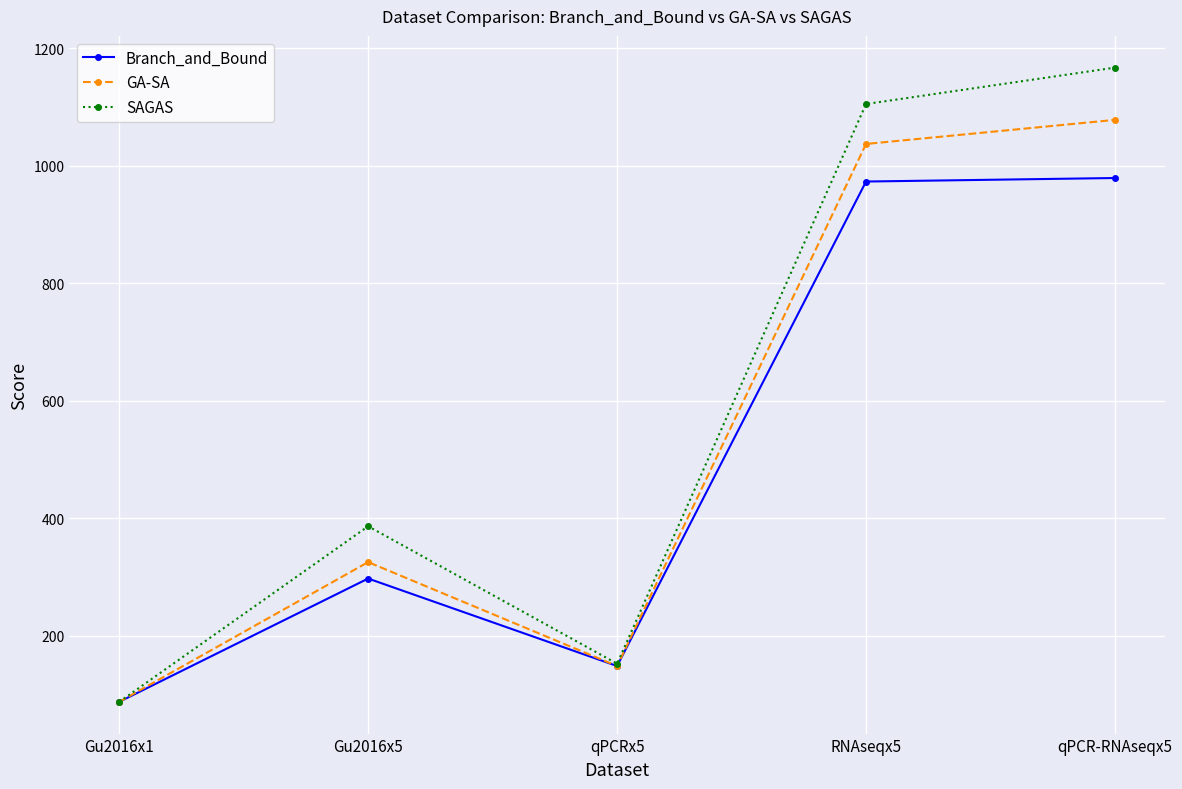

At which category does GA-SA reach its first local peak?

Gu2016x5